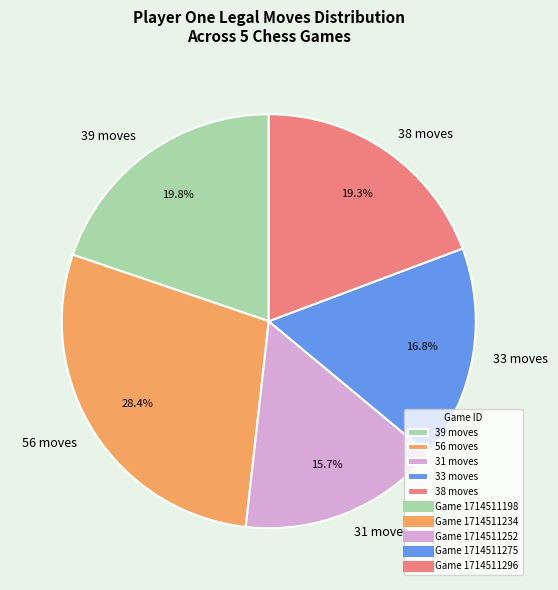

How many segments does this pie chart have?

5